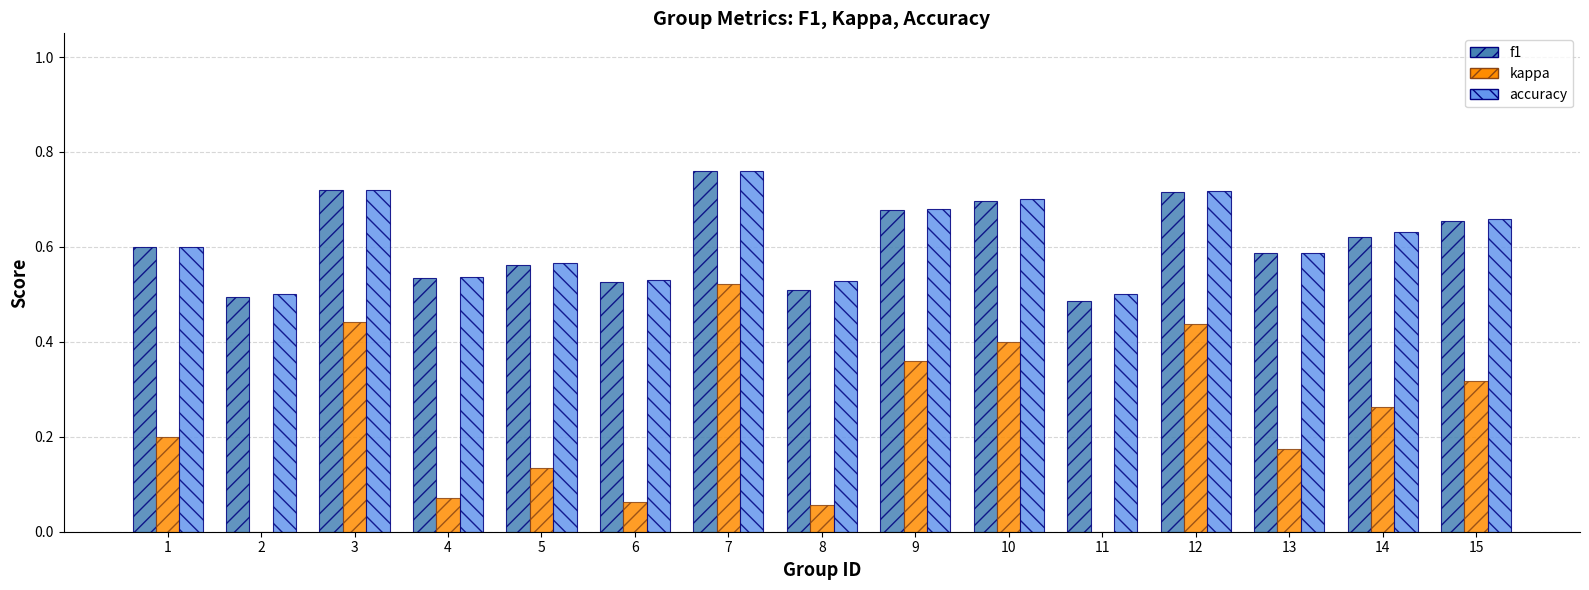

What is the sum of all accuracy values?

9.2